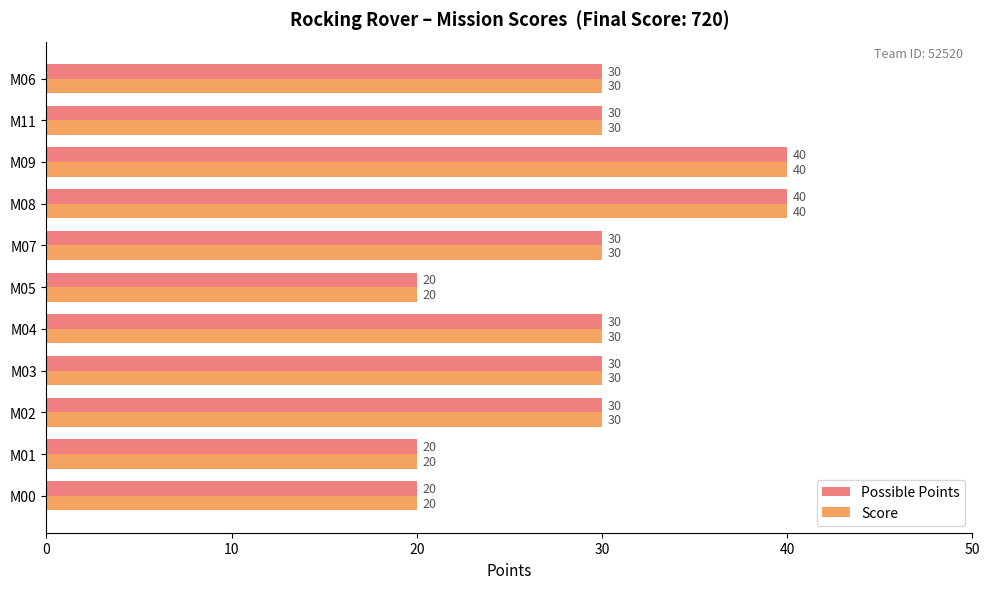

What is the lowest value of the Score series?

20